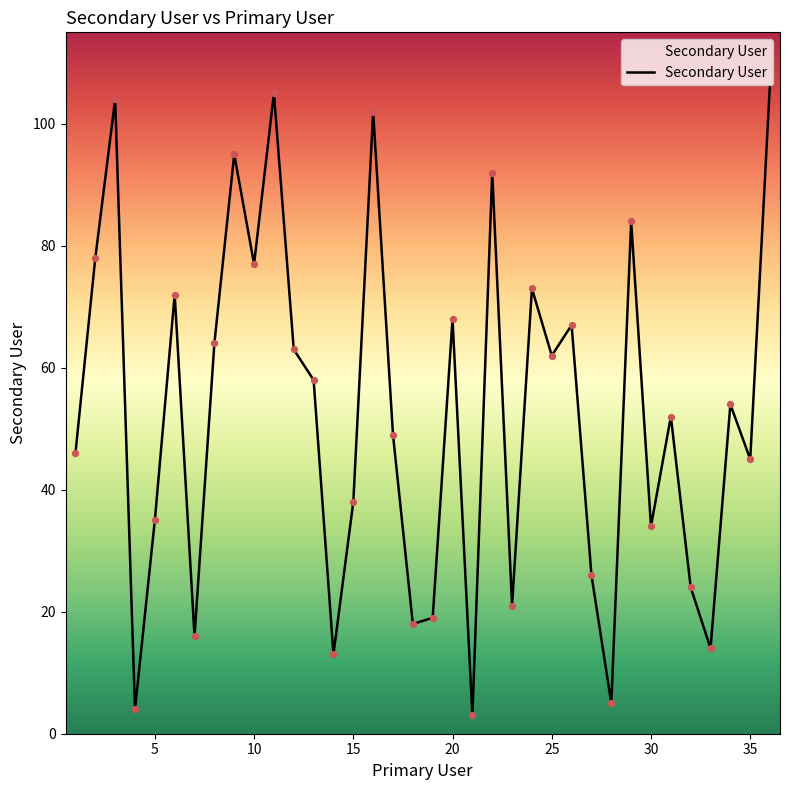

What is the greatest value displayed?

107